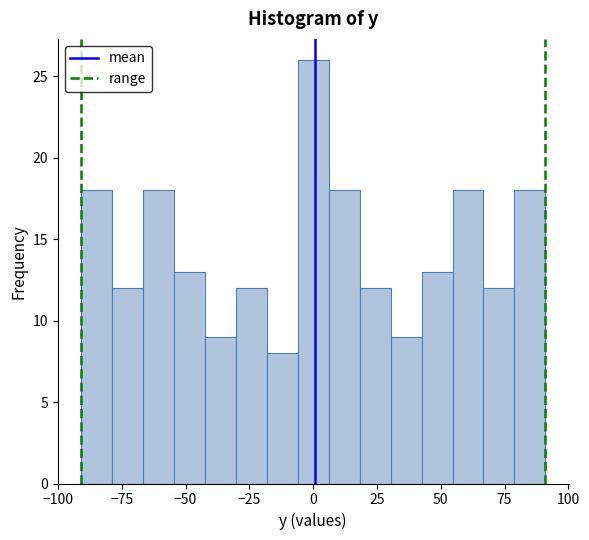

Around what value on the x-axis is the tallest bar? Give the approximate position of its centre, as read against the axis.

0